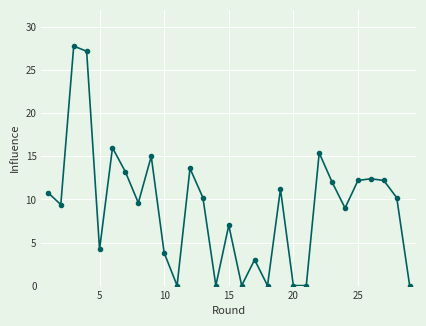

True or false: there are more than 1 points higher than both neighbors.

True